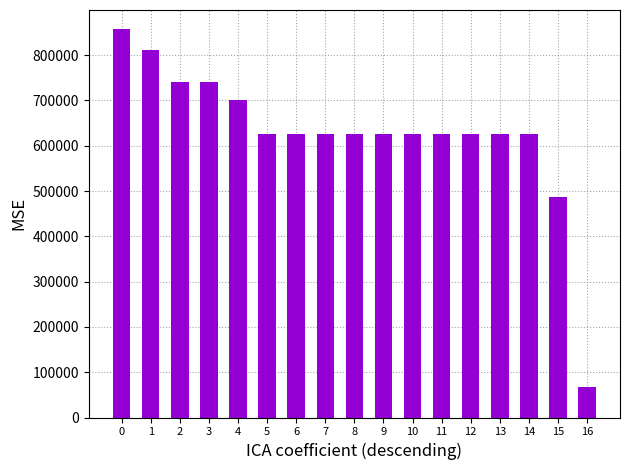

What is the change in value from 6 to 11?

-5